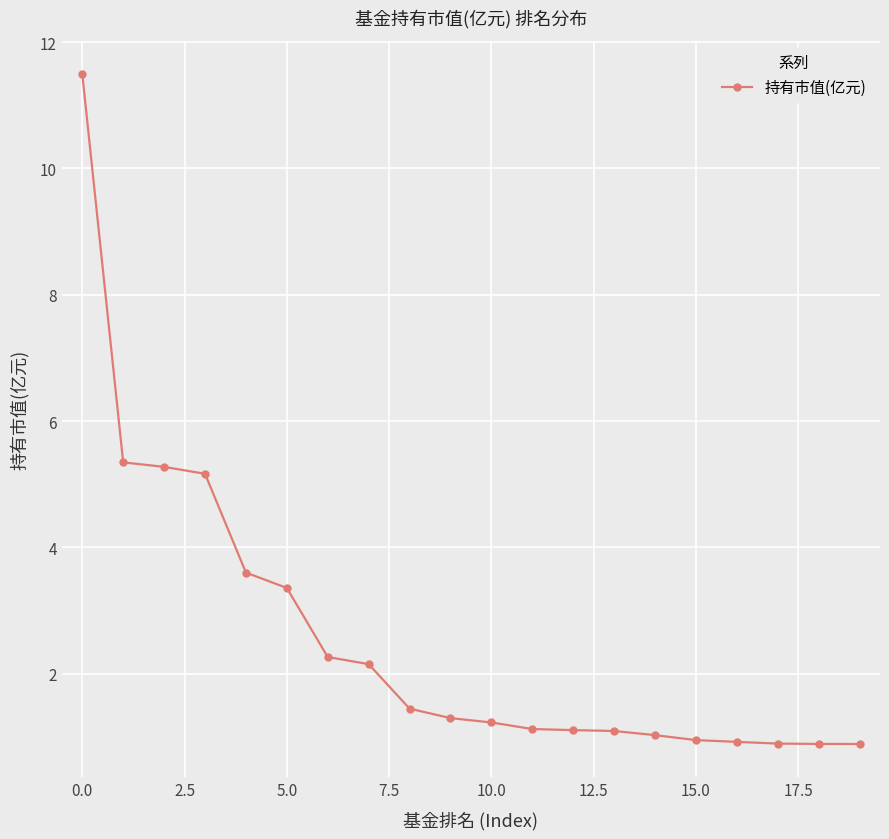

Reading left to right, what are all the values shown in this chart?

11.5	5.3	5.3	5.2	3.6	3.4	2.3	2.2	1.4	1.3	1.2	1.1	1.1	1.1	1.0	0.9	0.9	0.9	0.9	0.9